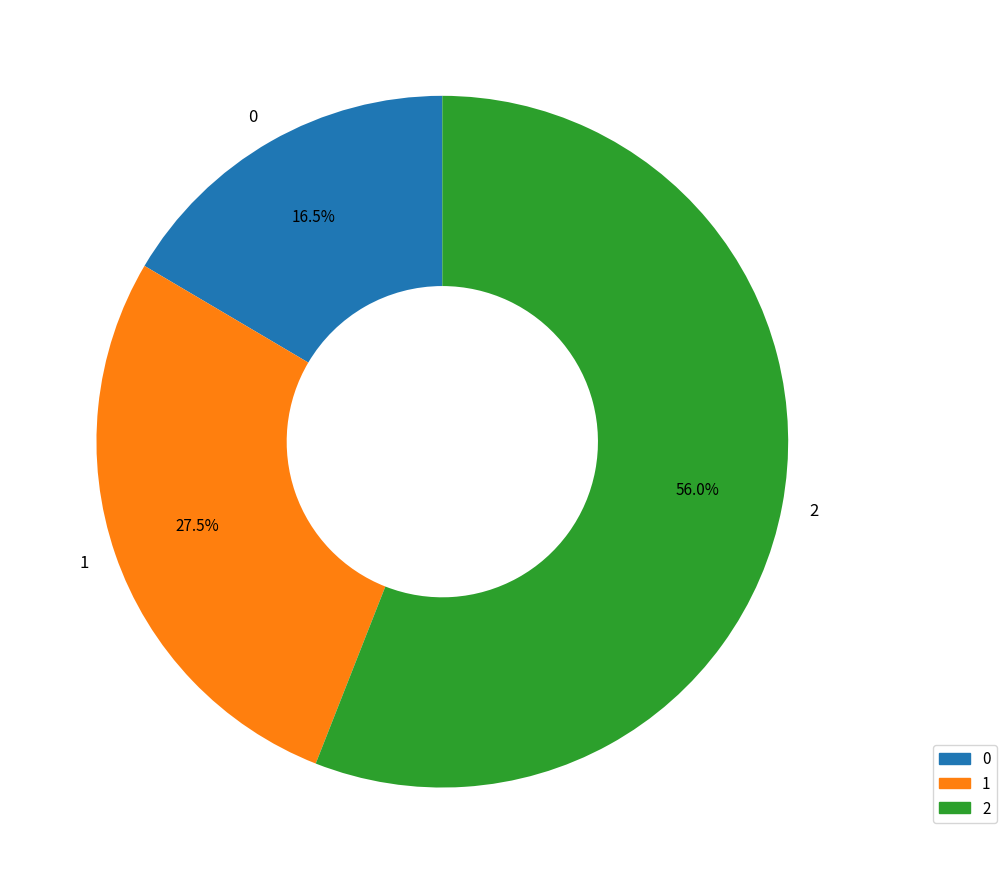

Rank the categories by value from lowest to highest.

0, 1, 2